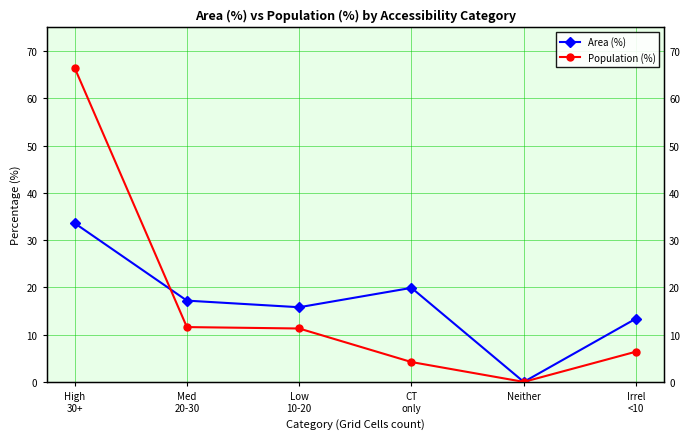

Where does the Area (%) series first go above 17?

High
30+